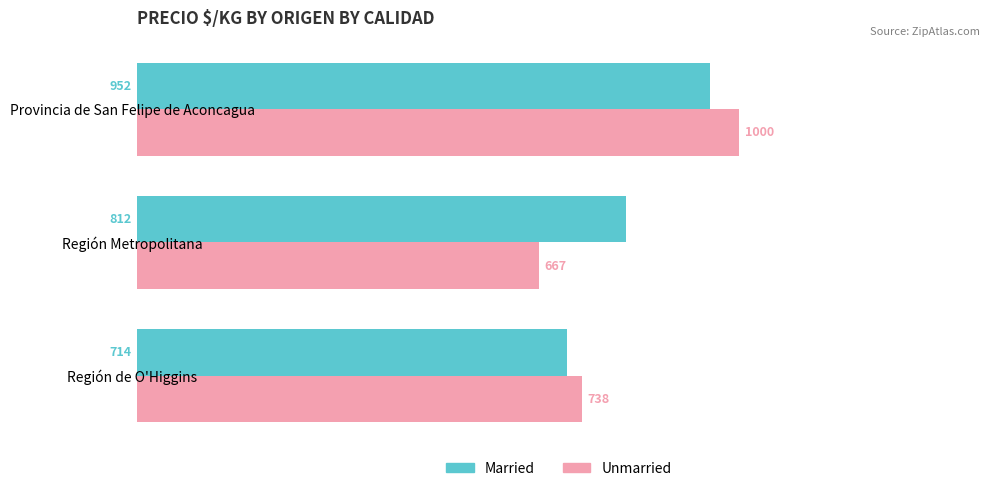

Which category has the highest value in the Unmarried series?

Provincia de San Felipe de Aconcagua